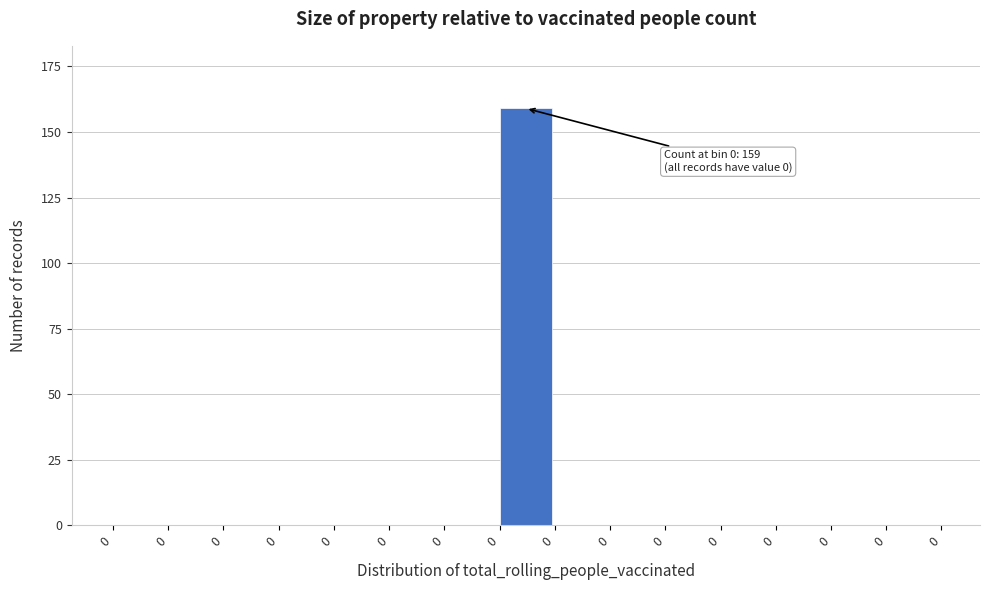

How many data points does each series have?

15